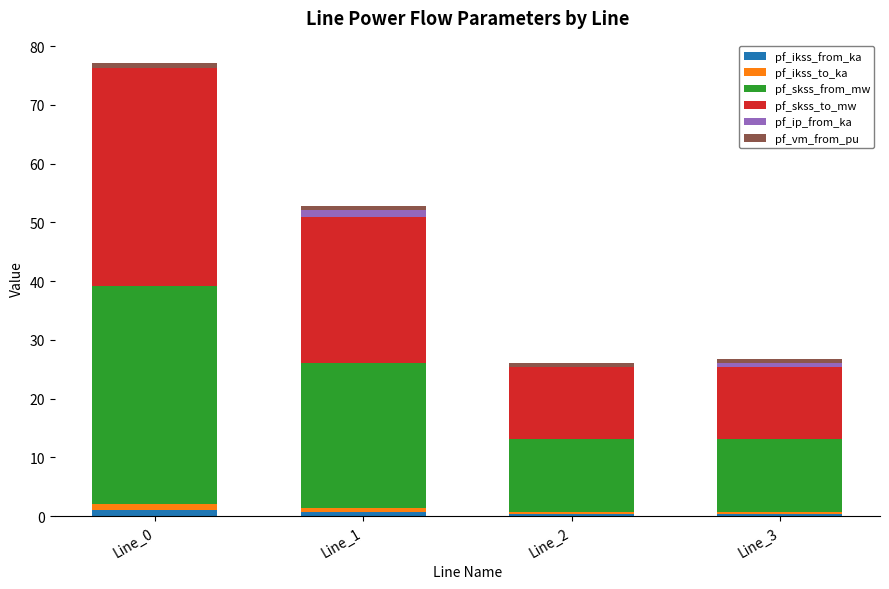

What is the sum of all pf_ikss_from_ka values?

2.5